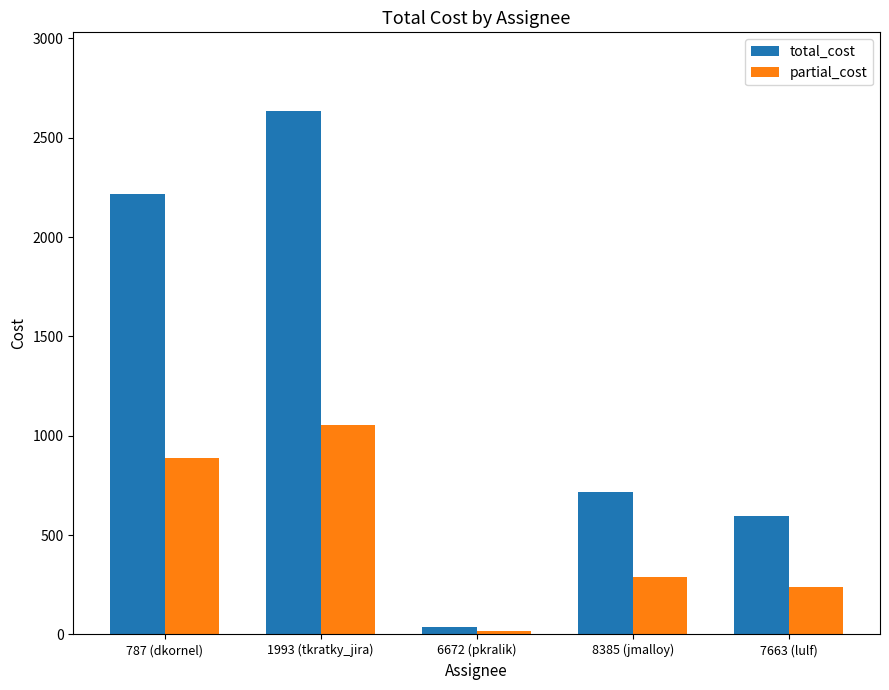

The partial_cost series shows 410.7 at 1993 (tkratky_jira). True or false?

False